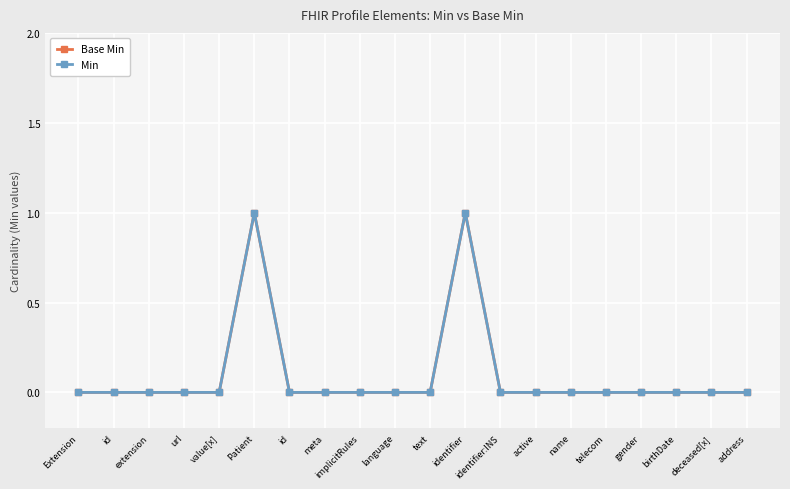

Does the chart have visible grid lines?

Yes